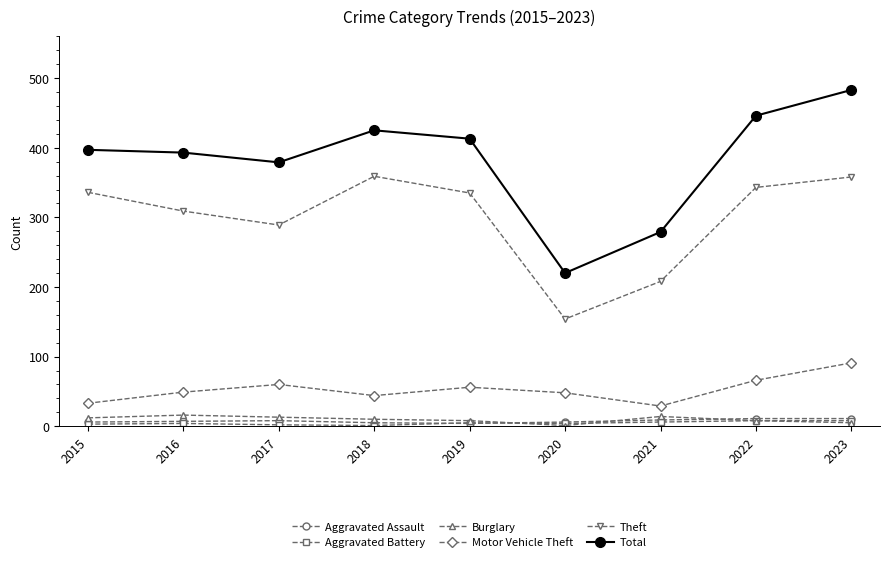

How many interior local valleys does the Motor Vehicle Theft series have?

2